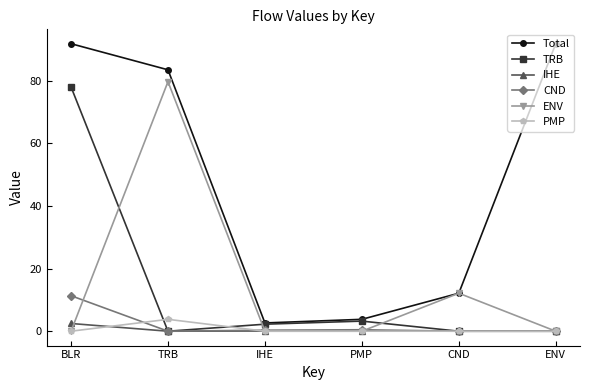

What is the sum of all PMP values?

3.8